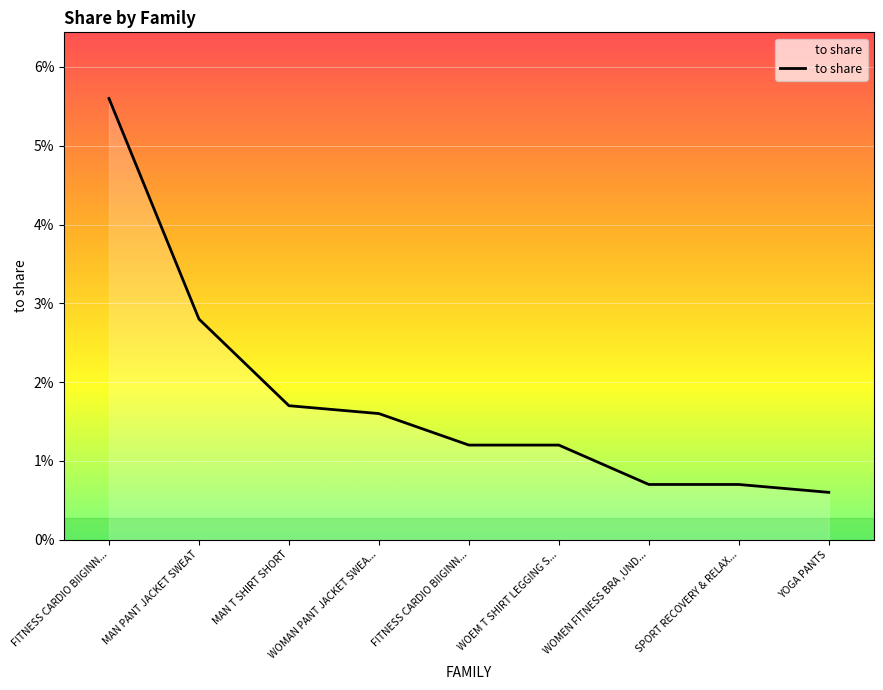

Reading right to left, what are all the values shown in this chart?

YOGA PANTS=0.0	SPORT RECOVERY & RELAX...=0.0	WOMEN FITNESS BRA ,UND...=0.0	WOEM T SHIRT LEGGING S...=0.0	FITNESS CARDIO BIIGINN...=0.0	WOMAN PANT JACKET SWEA...=0.0	MAN T SHIRT SHORT=0.0	MAN PANT JACKET SWEAT=0.0	FITNESS CARDIO BIIGINN...=0.1